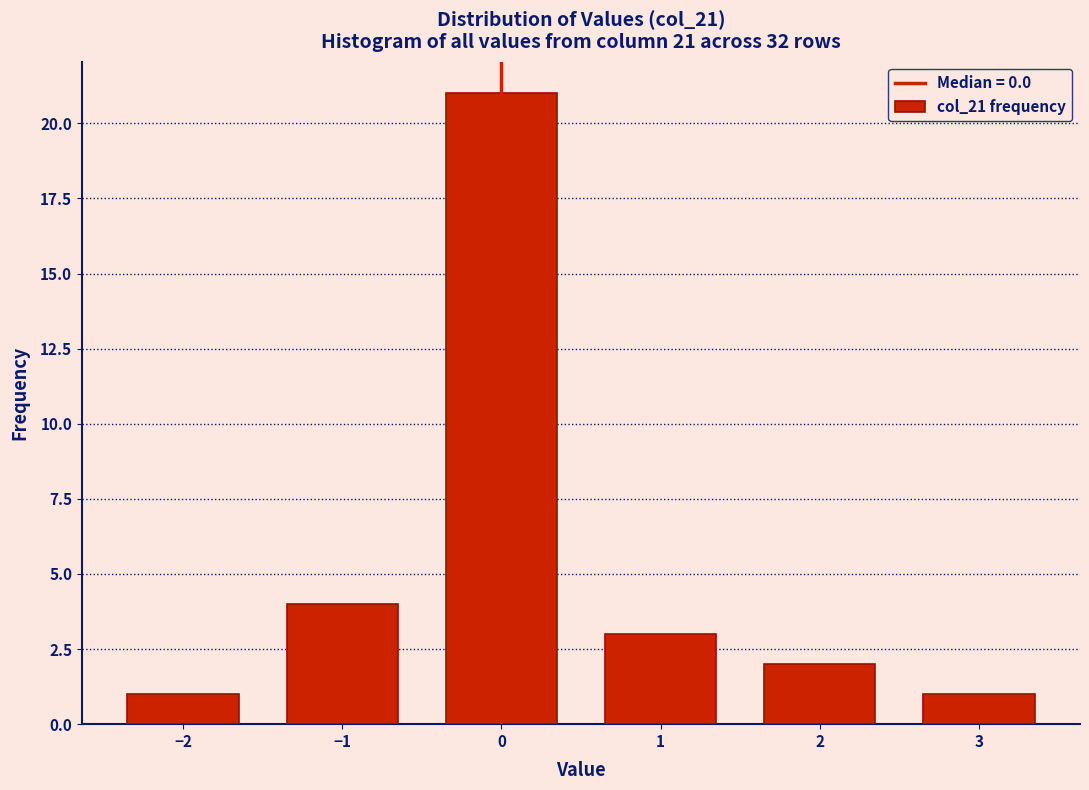

Reading left to right, transcribe all the data shown in this chart.

−2=1	−1=4	0=21	1=3	2=2	3=1